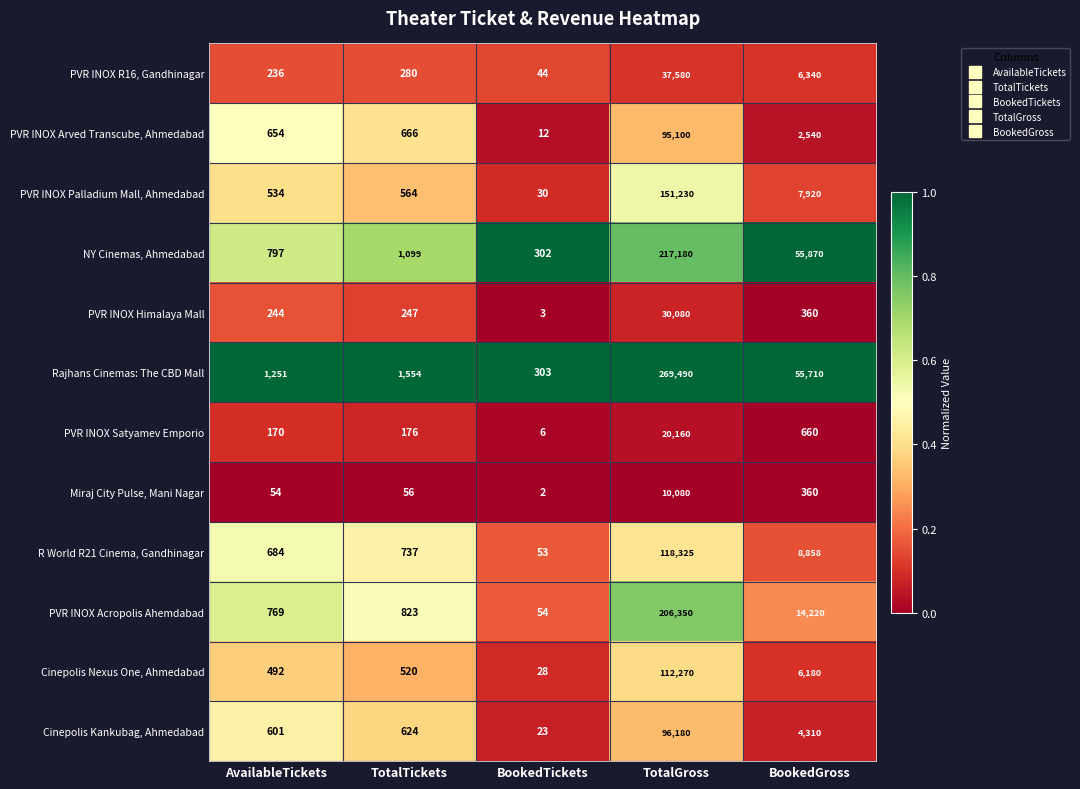

Which series has the largest total across all categories?

Rajhans Cinemas: The CBD Mall